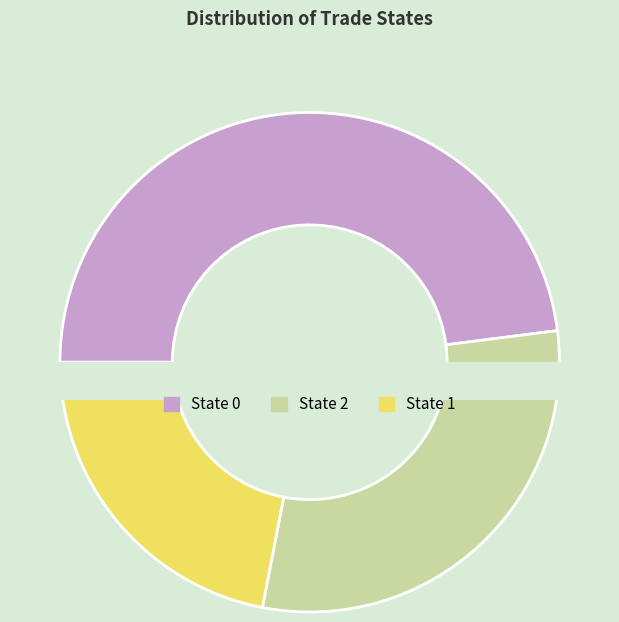

To the nearest percent, what is the difference between the largest and smallest slice percentages?

26%